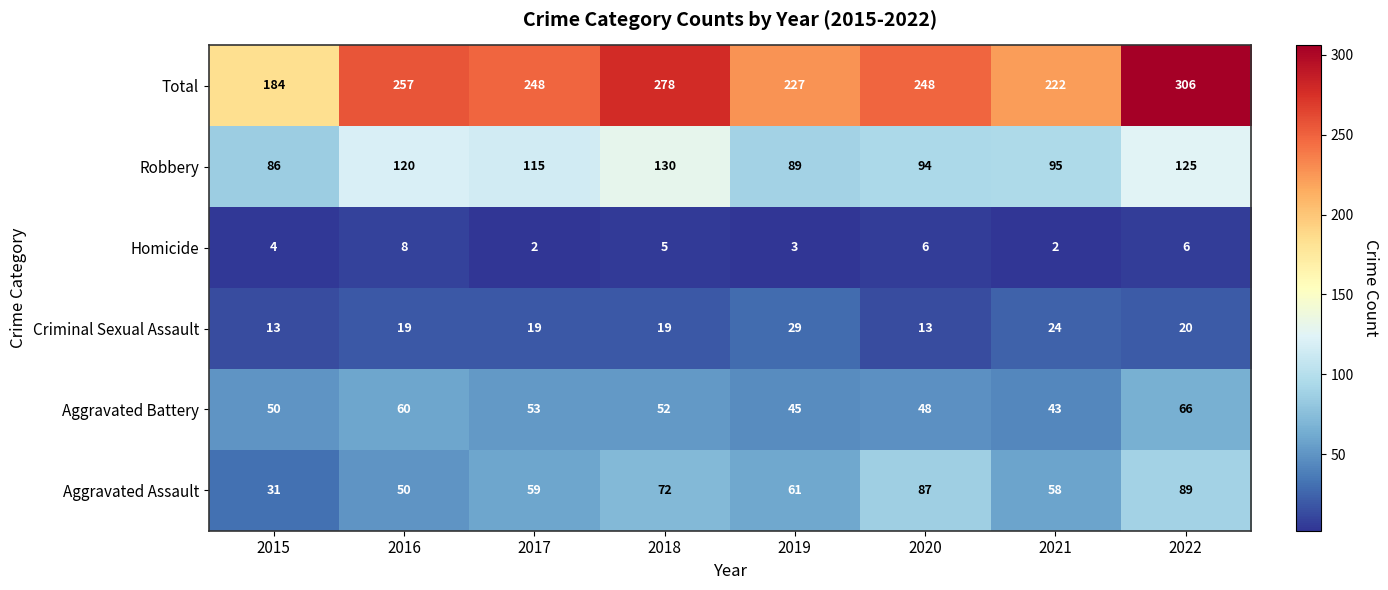

Rank the series at 2016 from lowest to highest value.

Homicide, Criminal Sexual Assault, Aggravated Assault, Aggravated Battery, Robbery, Total